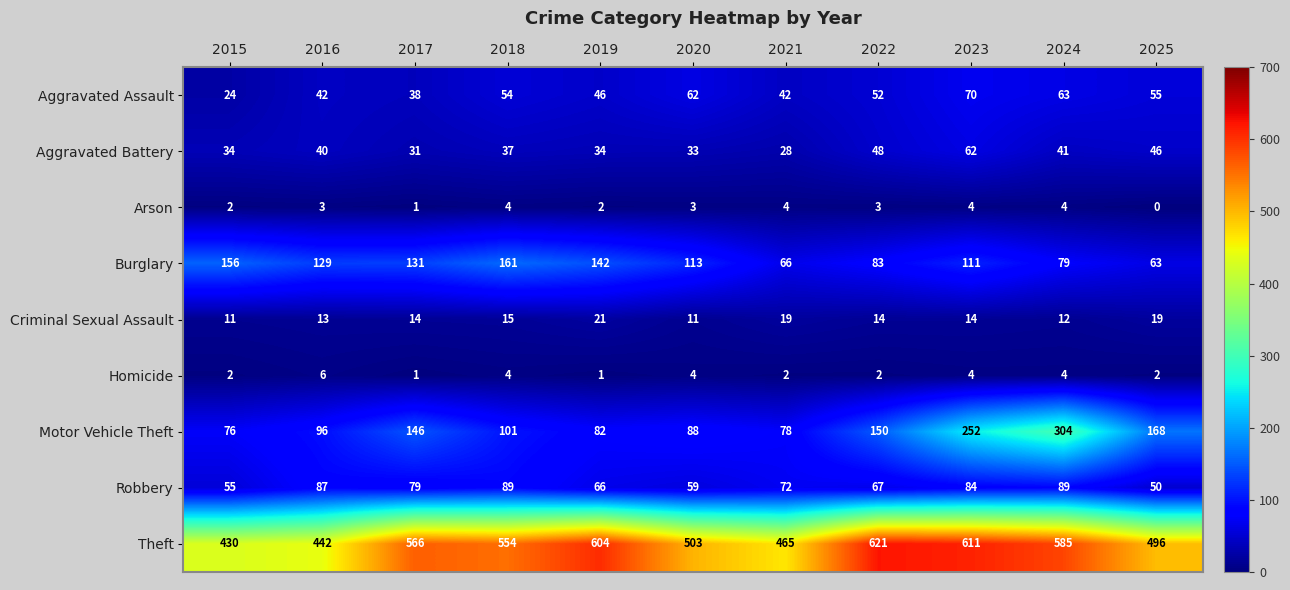

What is the spread (max minus min) of values at 2020?

500